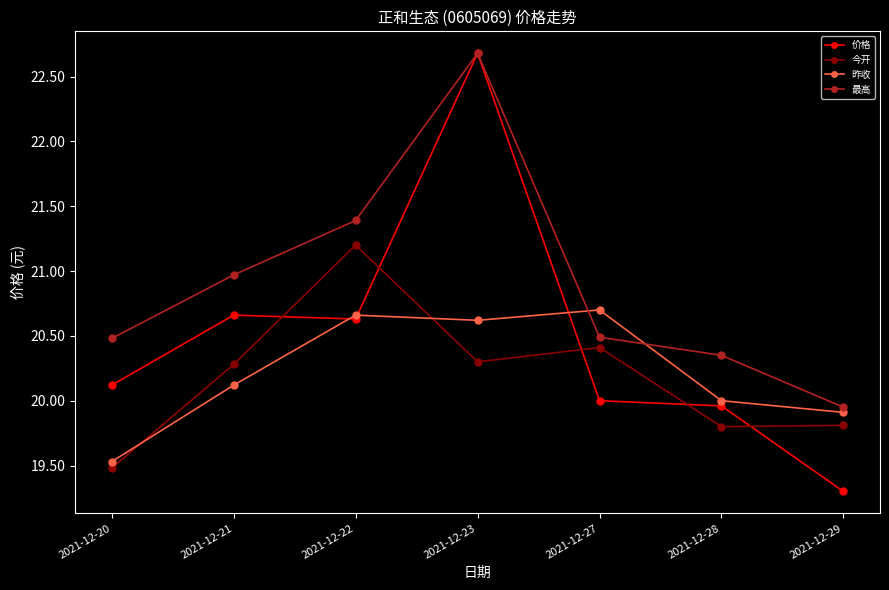

Where is the first local minimum for 价格?

2021-12-22